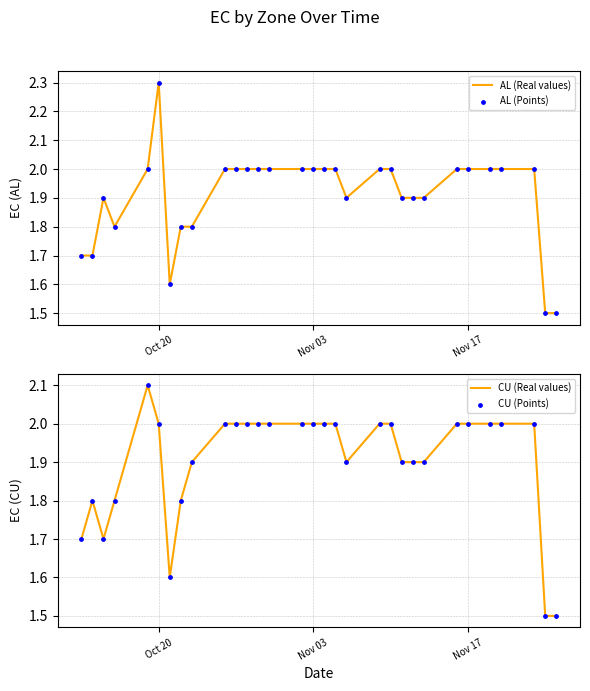

What are all the series names shown in the legend?

AL (Real values), AL (Points), CU (Real values), CU (Points)